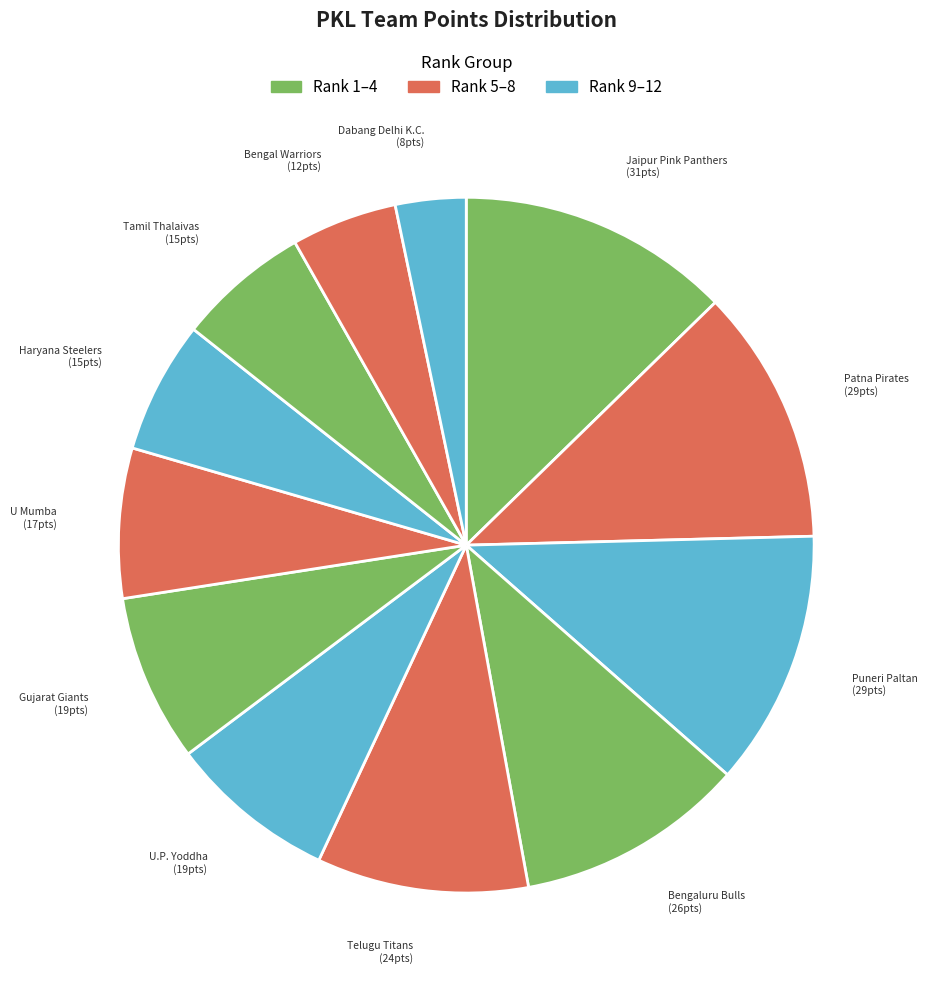

How many segments does this pie chart have?

12